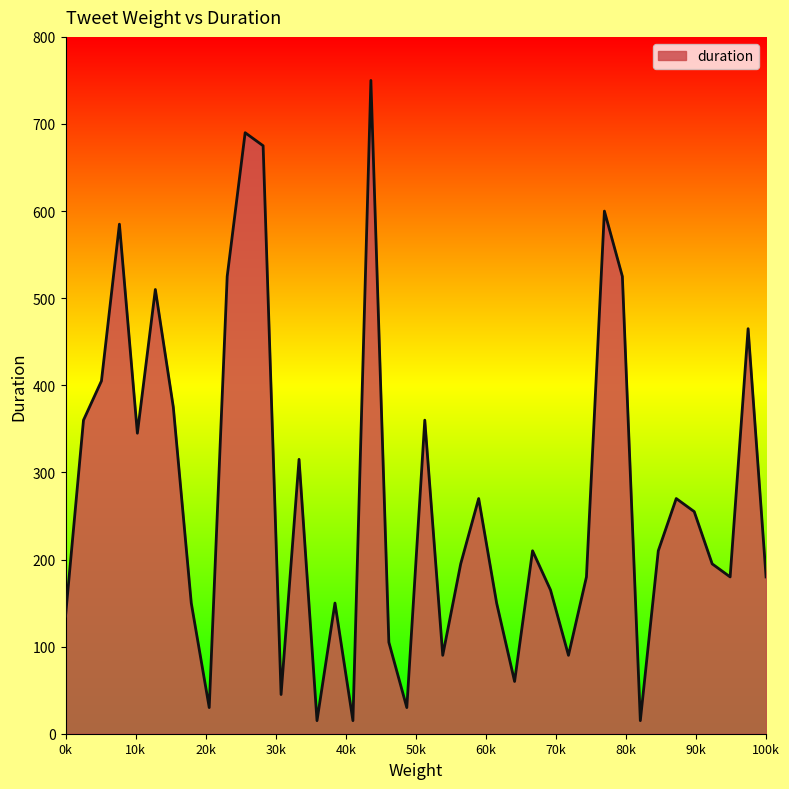

What is the maximum value shown in the chart?

750